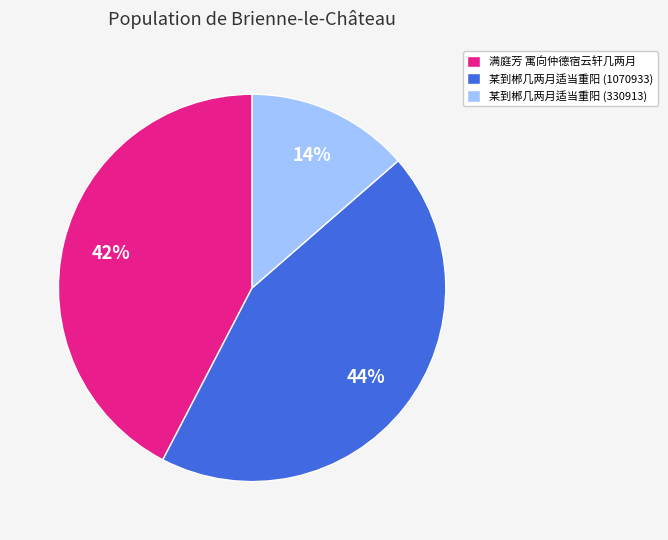

Which has a higher value, 某到郴几两月适当重阳 (1070933) or 某到郴几两月适当重阳 (330913)?

某到郴几两月适当重阳 (1070933)